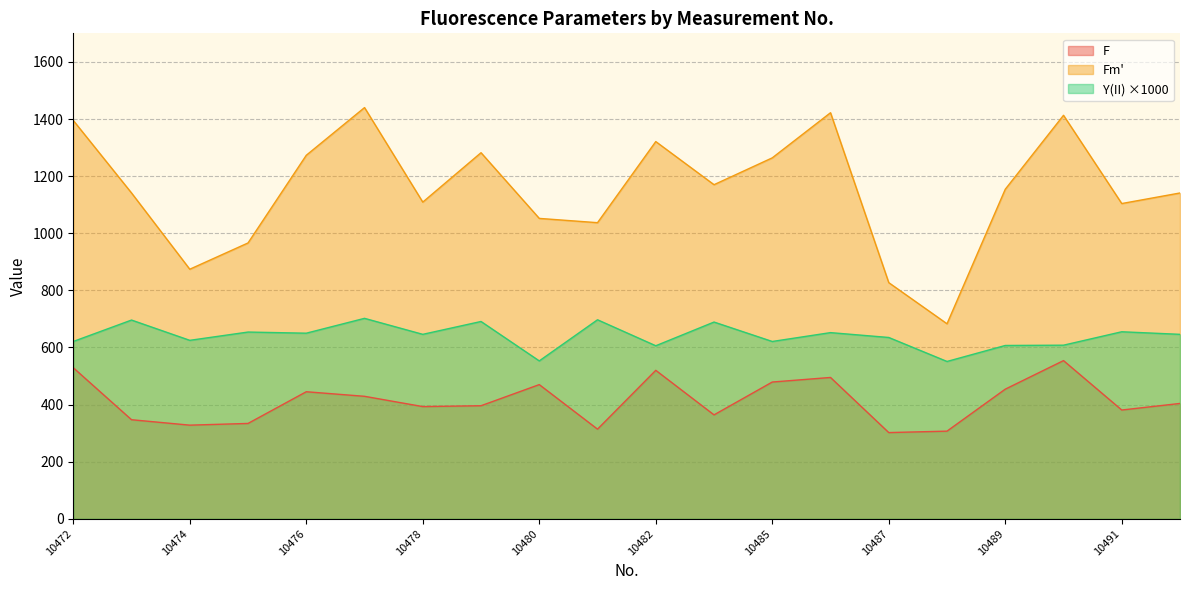

At which category does F reach its first local peak?

10476